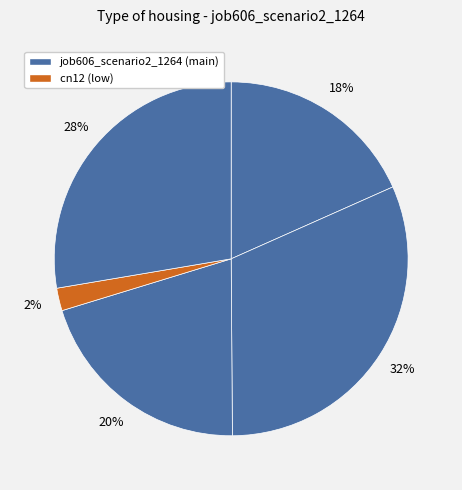

How many segments does this pie chart have?

5